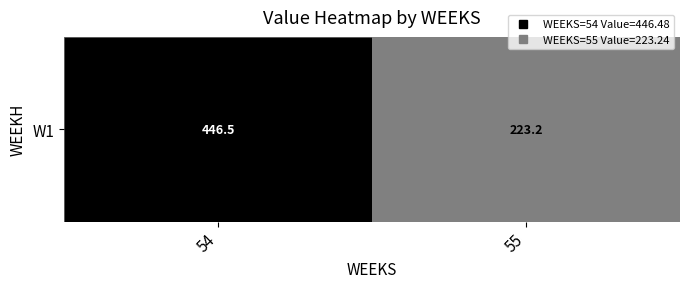

What is the ratio of the value at 55 to the value at 54?

0.5